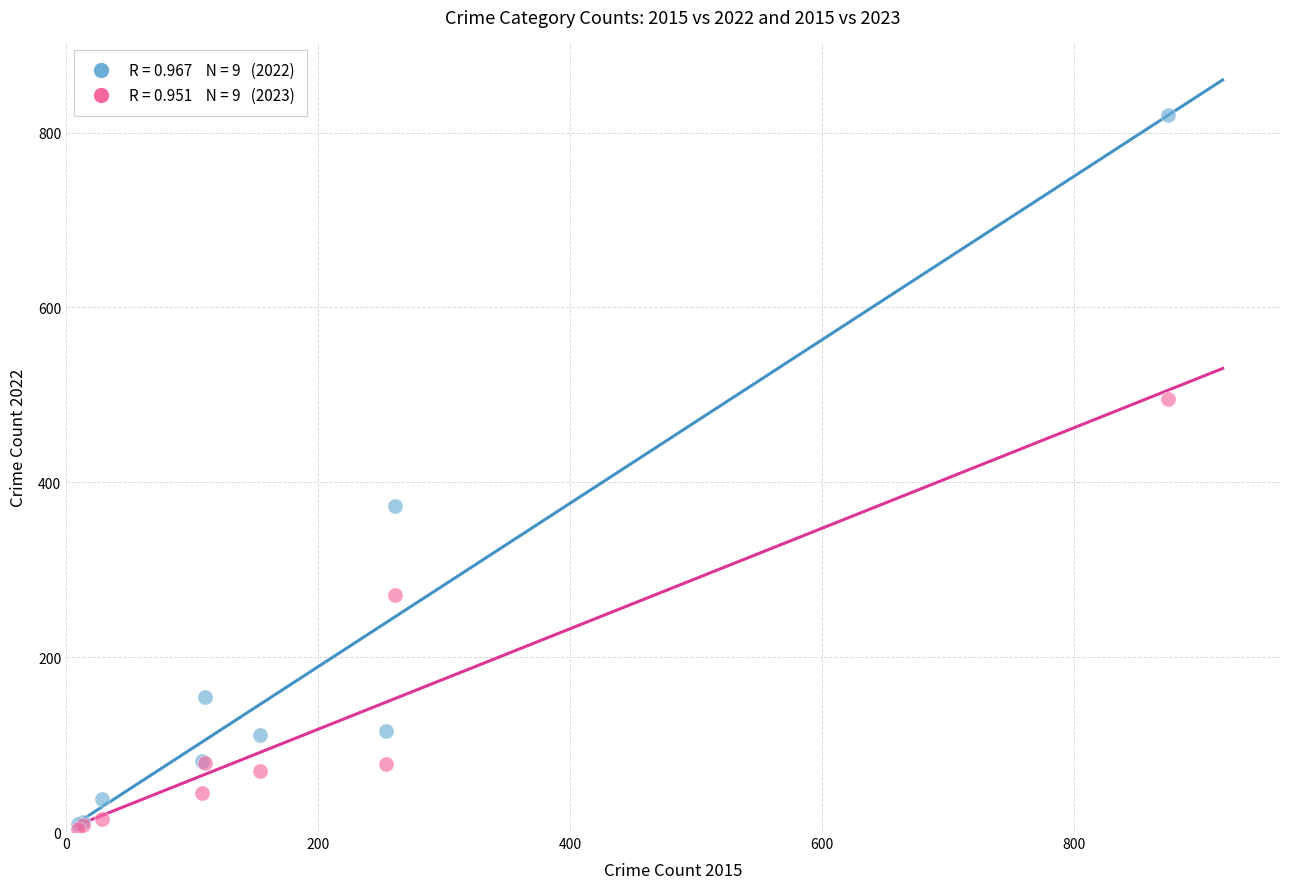

Across all series, what Y value is closest to 412?

373